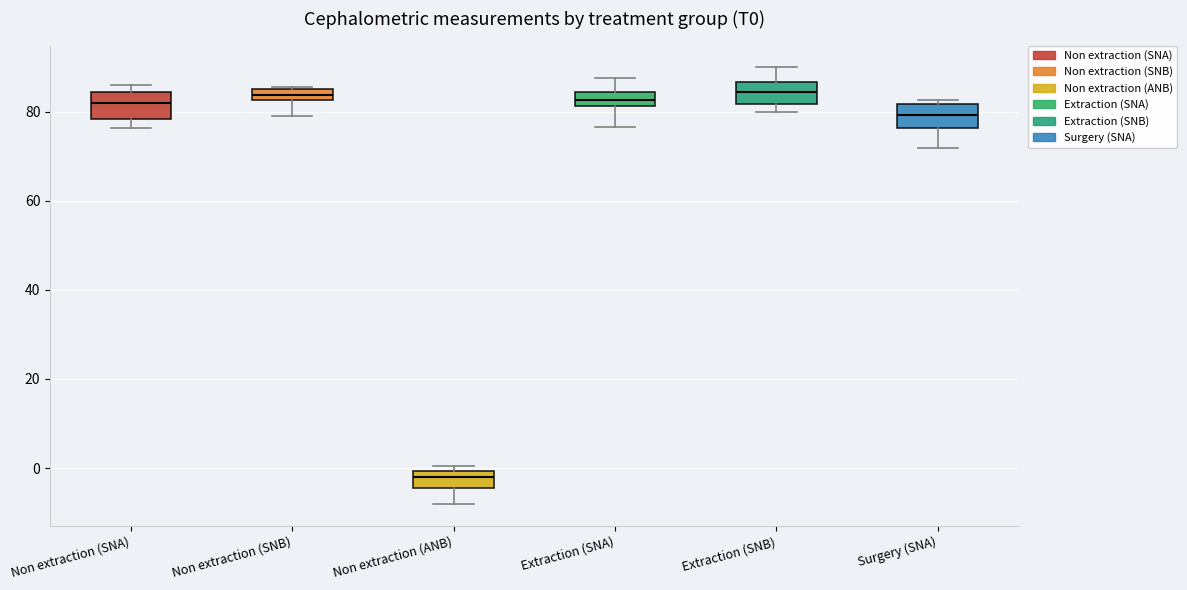

Where is the upper edge of the box for Non extraction (SNB) on the y-axis? The values are not printed on the chart, so give them approximately, as read against the axis.

86